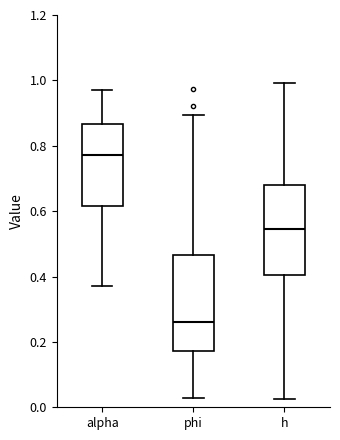

Which box has the lowest median line?

phi